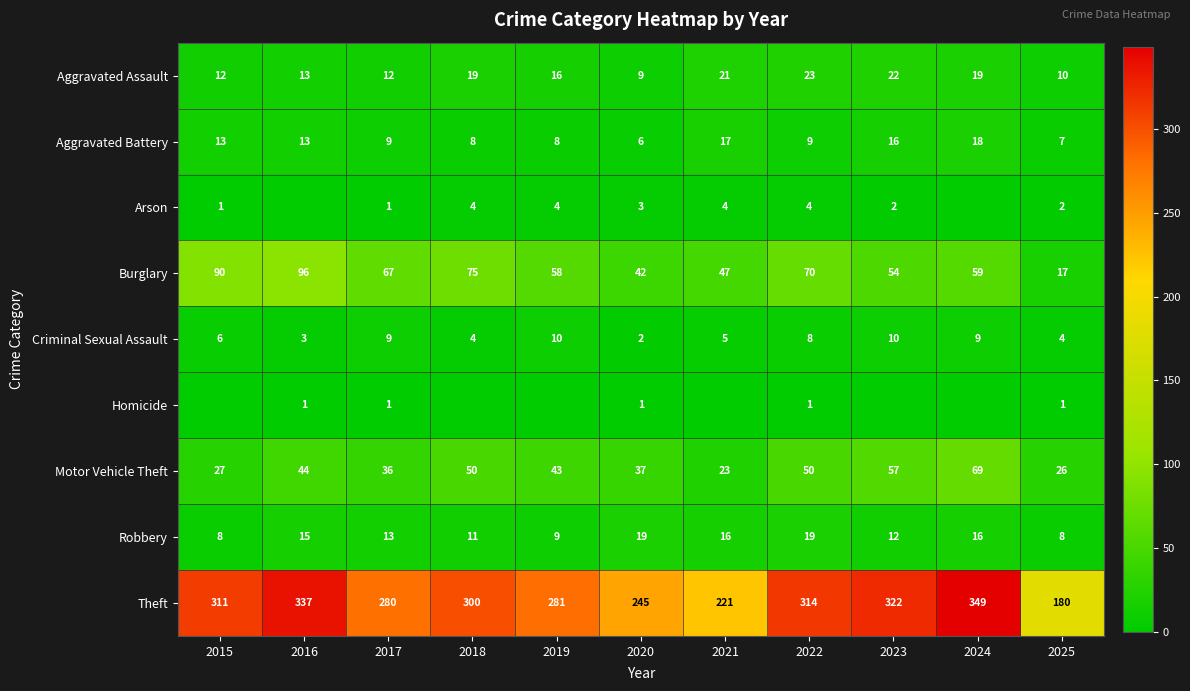

At which label does Burglary first exceed 59?

2015